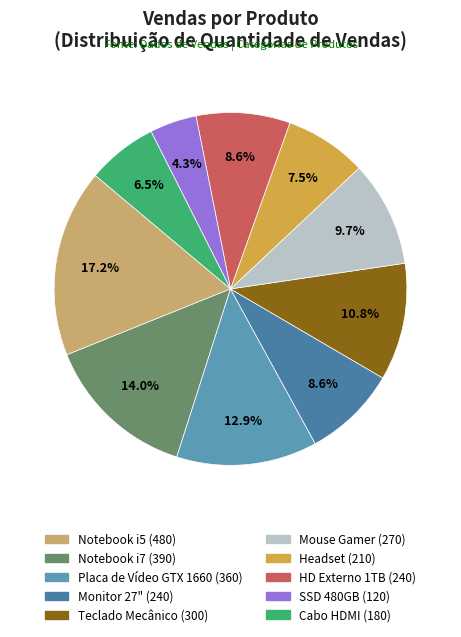

What is the largest slice in the pie chart?

Notebook i5